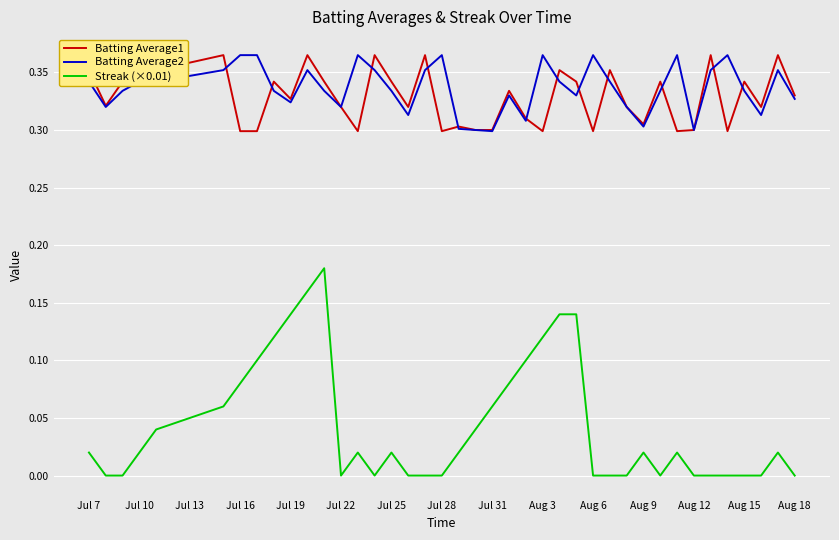

True or false: Batting Average2 and Streak (×0.01) intersect in this chart.

False